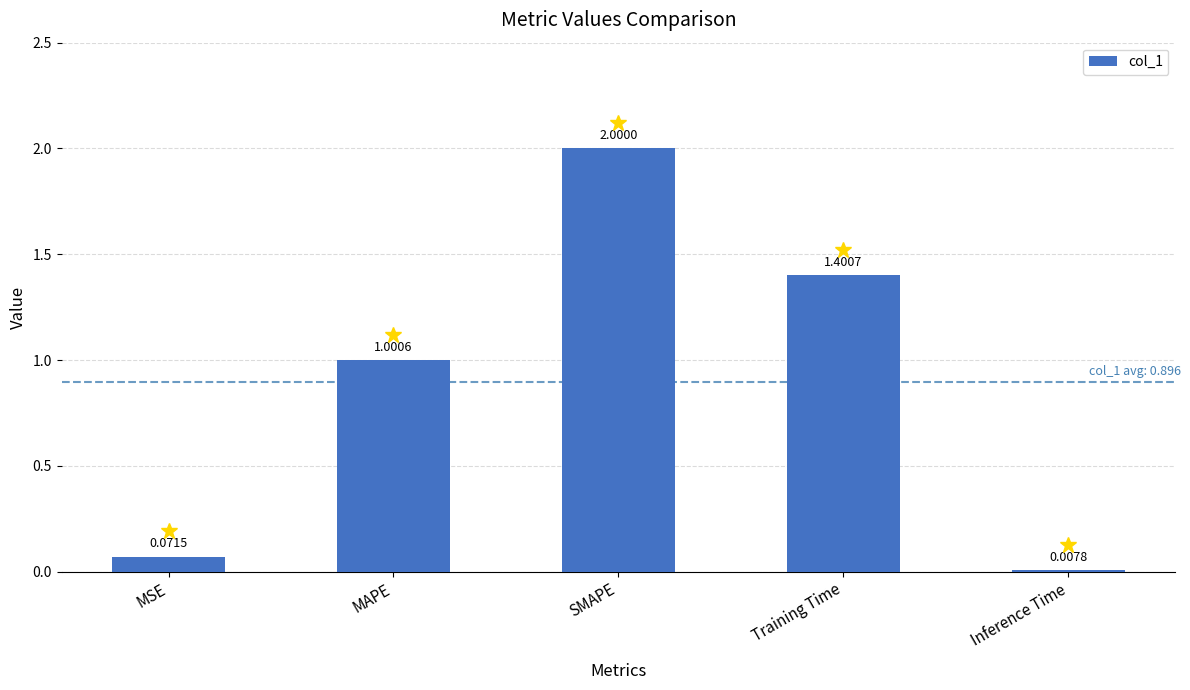

What is the sum of all values?

4.5